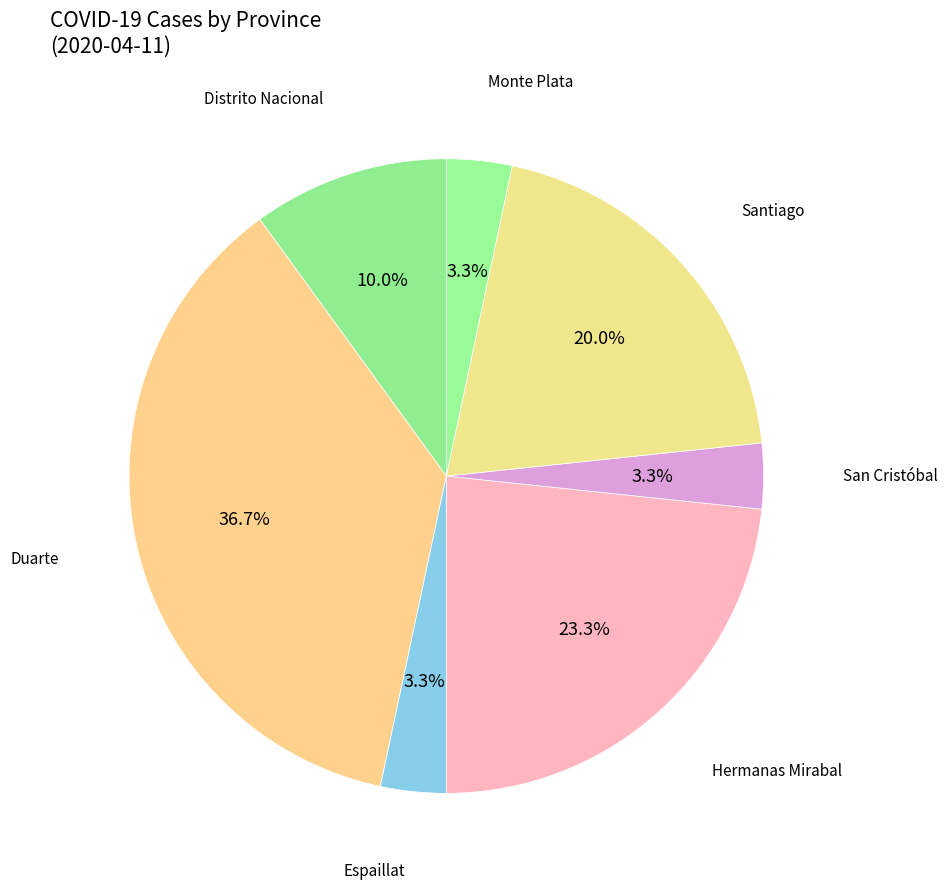

What portion of the pie excludes Distrito Nacional?

90.0%